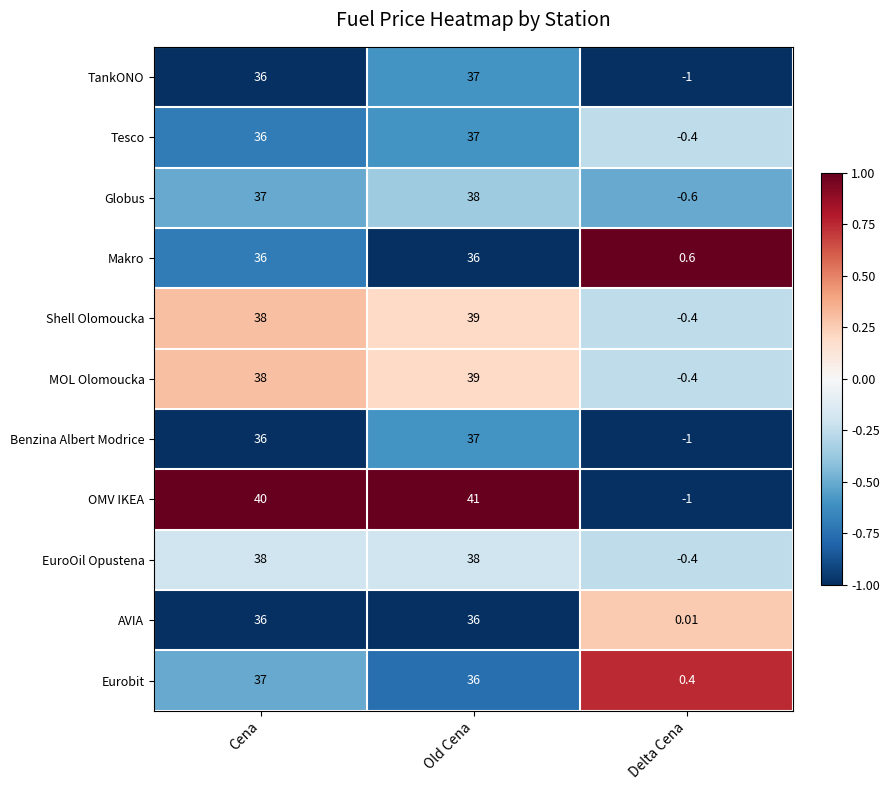

Where is Globus nearest to the value 18?

Delta Cena